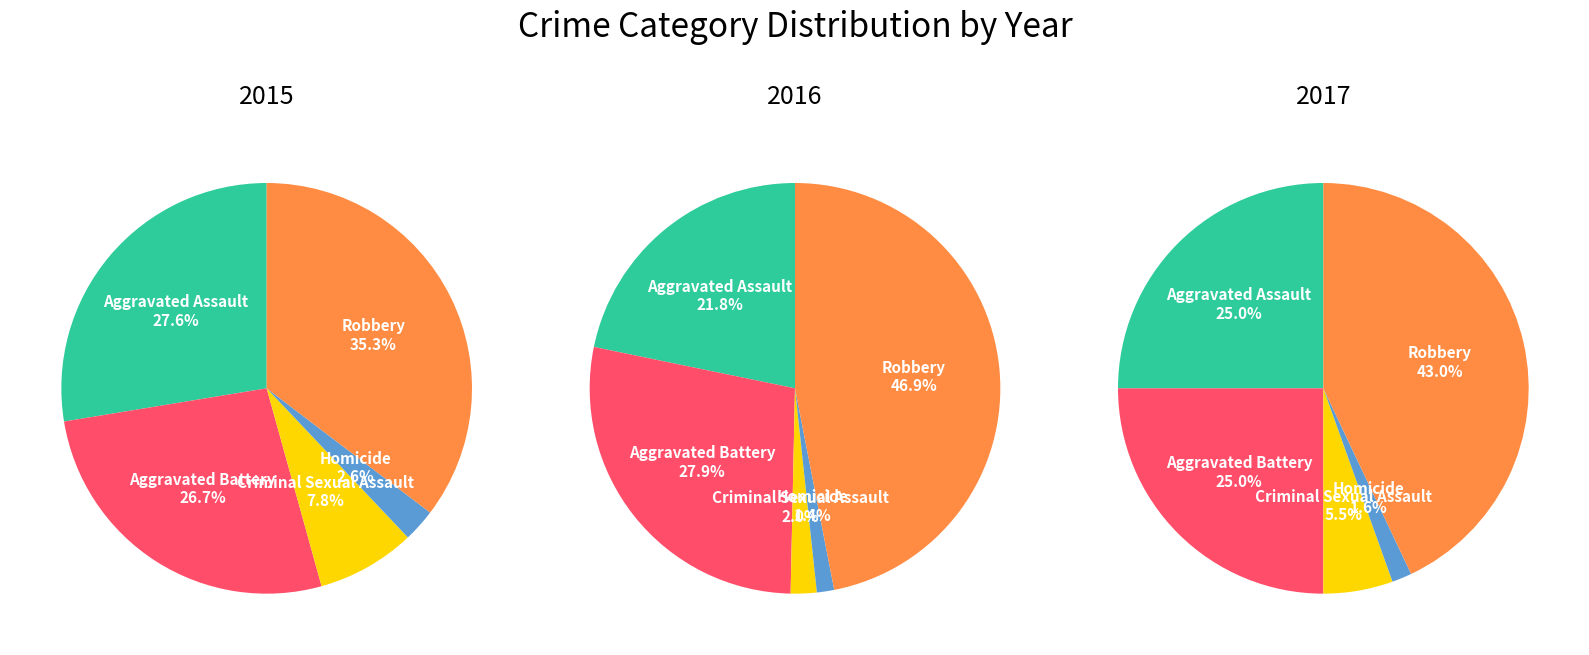

To the nearest percent, what is the combined percentage of Aggravated Assault and Robbery?

63%